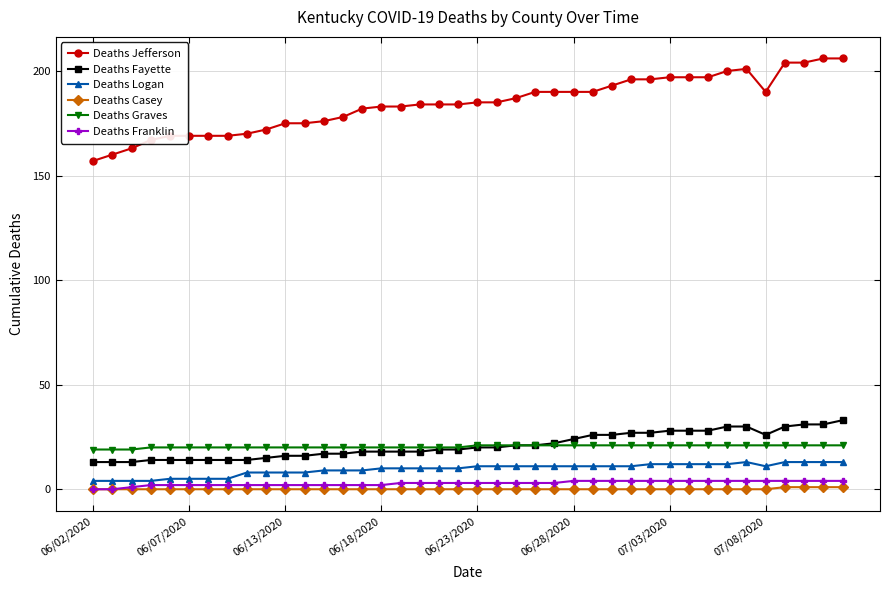

Which series has the widest spread of values?

Deaths Jefferson